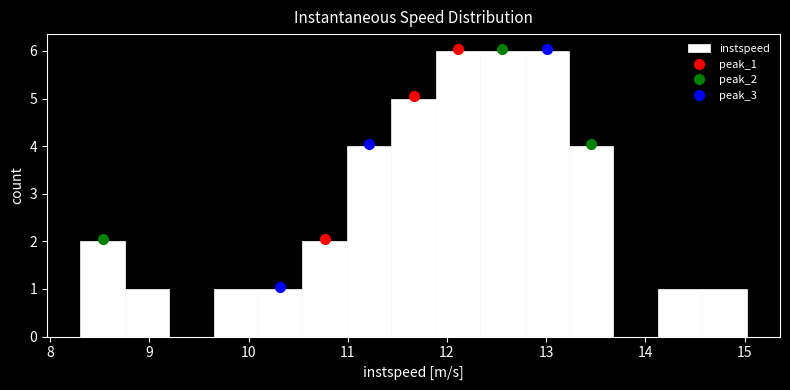

Reading left to right, list every bar in this chart as the range it spans on the x-axis followed by its height. Neither the bar edges nor the heights are printed on the chart, so give them approximately, as read against the axes.

8.3 to 8.8: 2
8.8 to 9.2: 1
9.2 to 9.6: 0
9.6 to 10.1: 1
10.1 to 10.5: 1
10.5 to 11.0: 2
11.0 to 11.4: 4
11.4 to 11.9: 5
11.9 to 12.3: 6
12.3 to 12.8: 6
12.8 to 13.2: 6
13.2 to 13.7: 4
13.7 to 14.1: 0
14.1 to 14.6: 1
14.6 to 15.0: 1